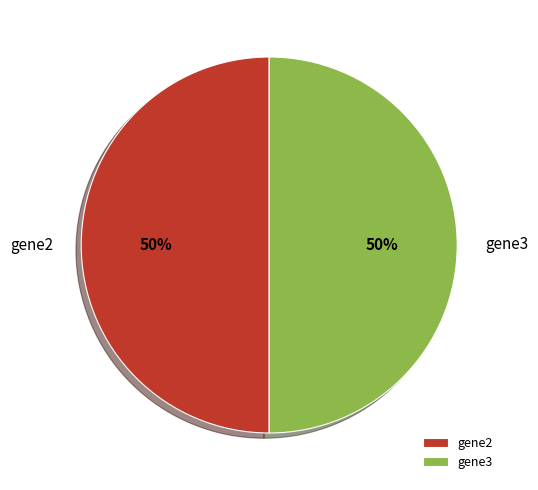

Do gene3 and gene2 together represent more than half of the pie?

Yes